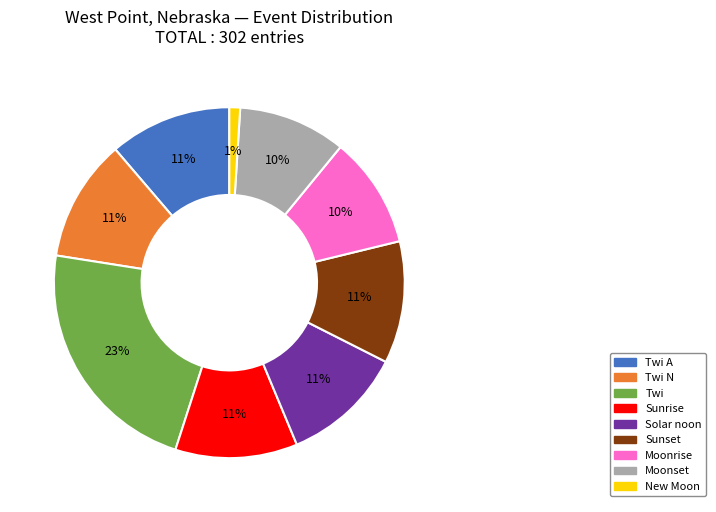

Is there a majority slice in this chart?

No